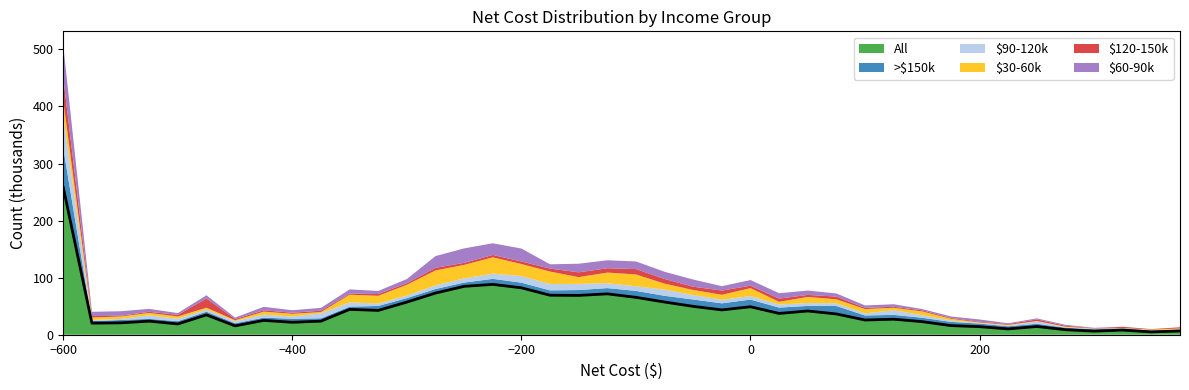

What is the difference between the maximum and minimum values in the All series?

253.0